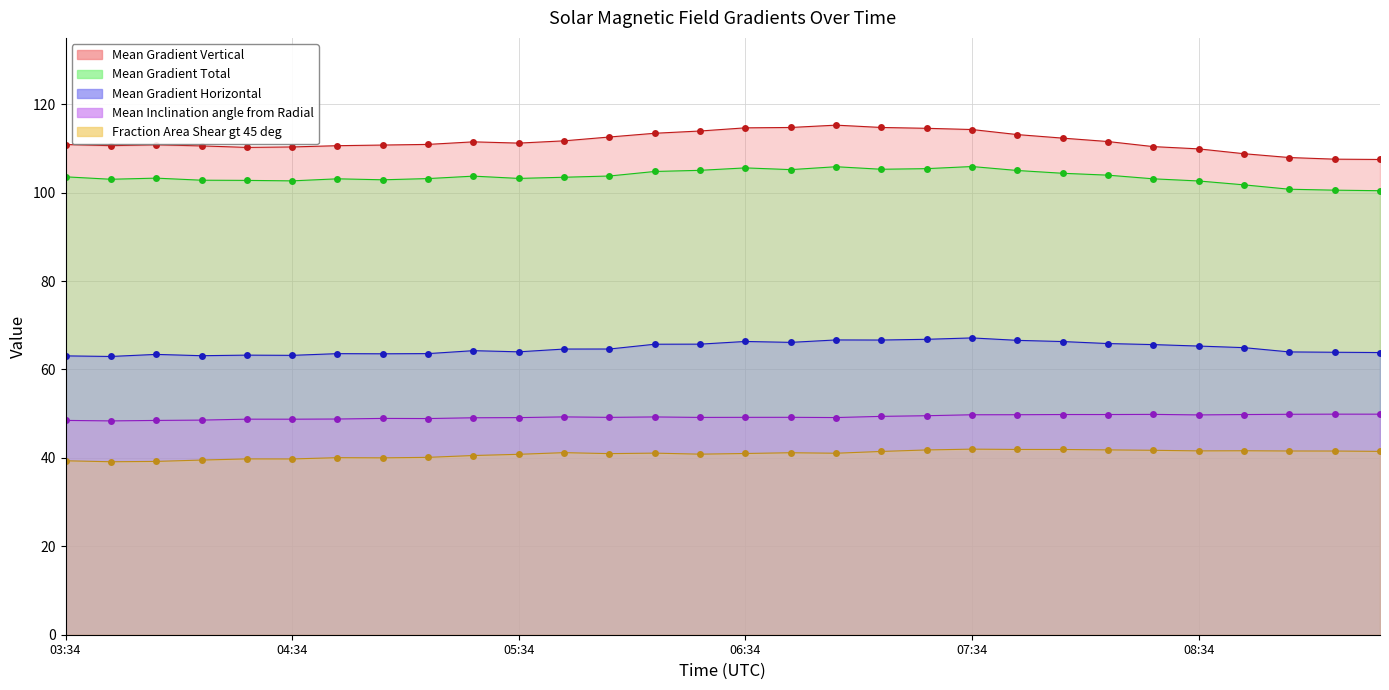

Count the number of data series in this chart.

5